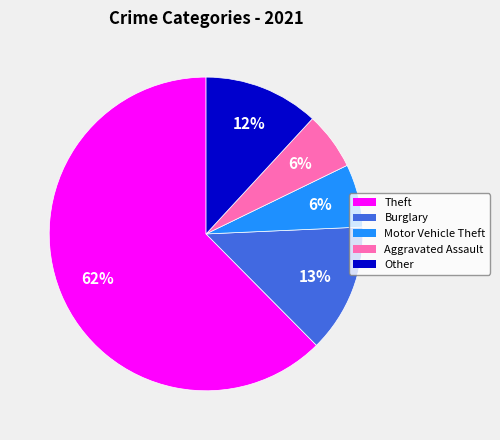

Is there a majority slice in this chart?

Yes